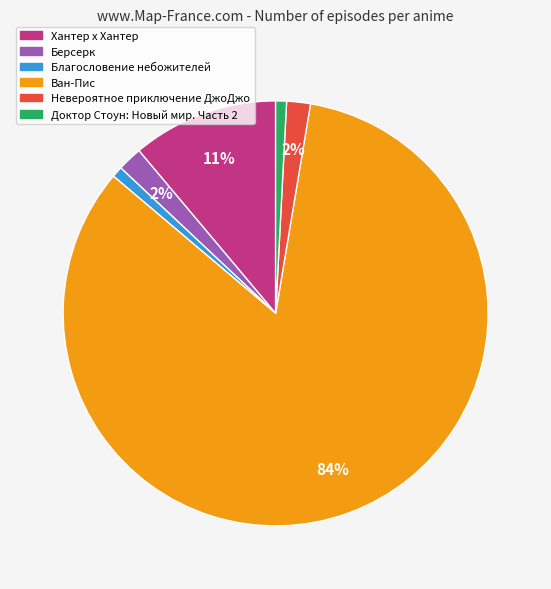

Does Ван-Пис account for over 50% of the chart?

Yes